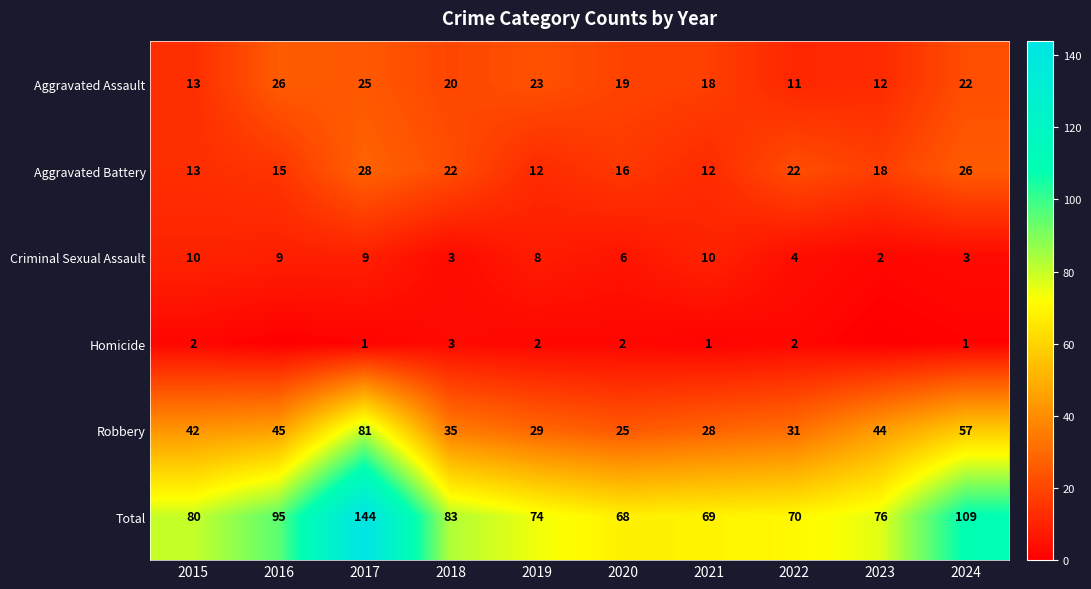

What value does the Robbery series have at 2021?

28